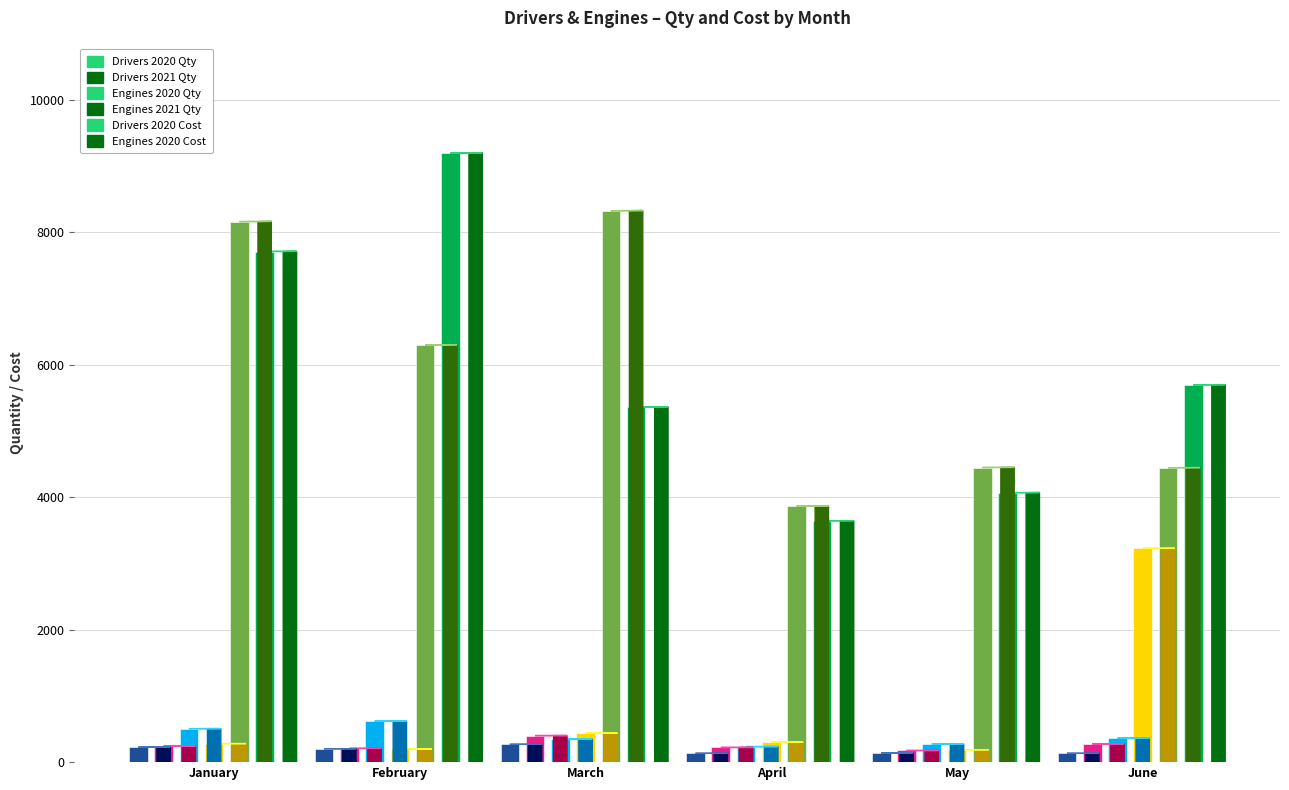

Where does the Drivers 2020 Cost series first go above 6302?

January